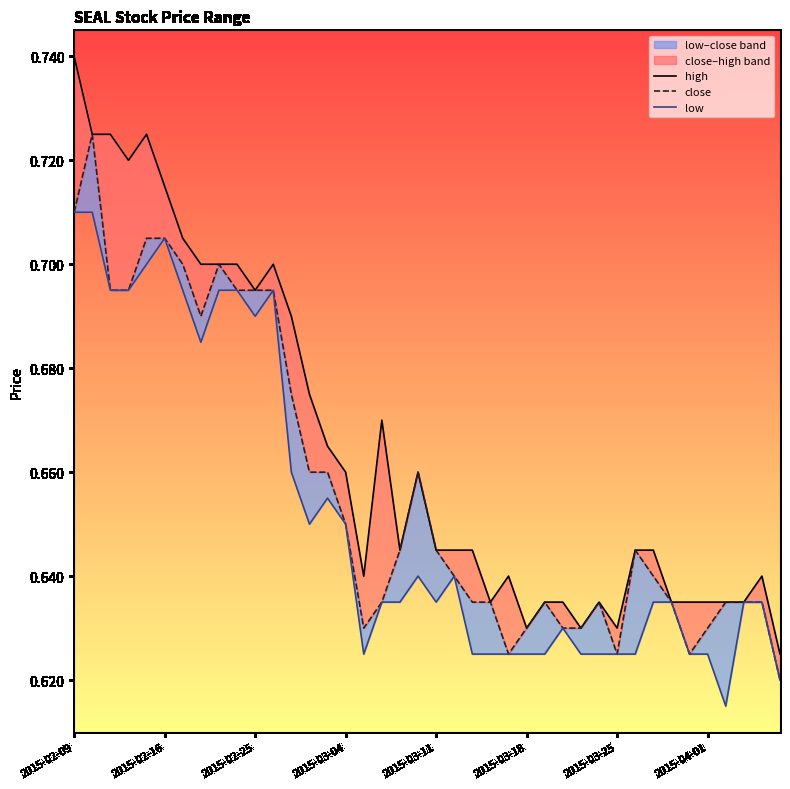

What is the sum of all close values?

26.3